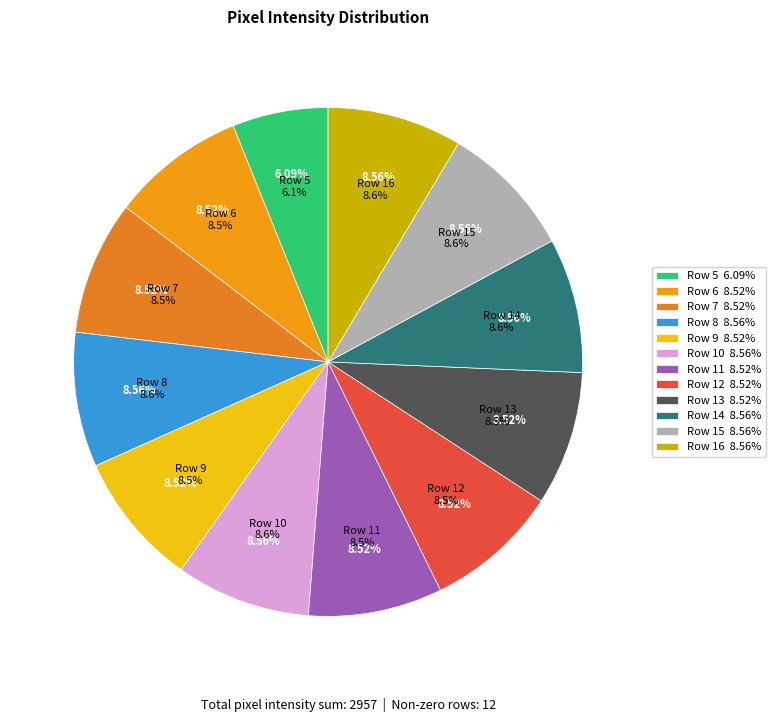

Does any single category account for the majority?

No